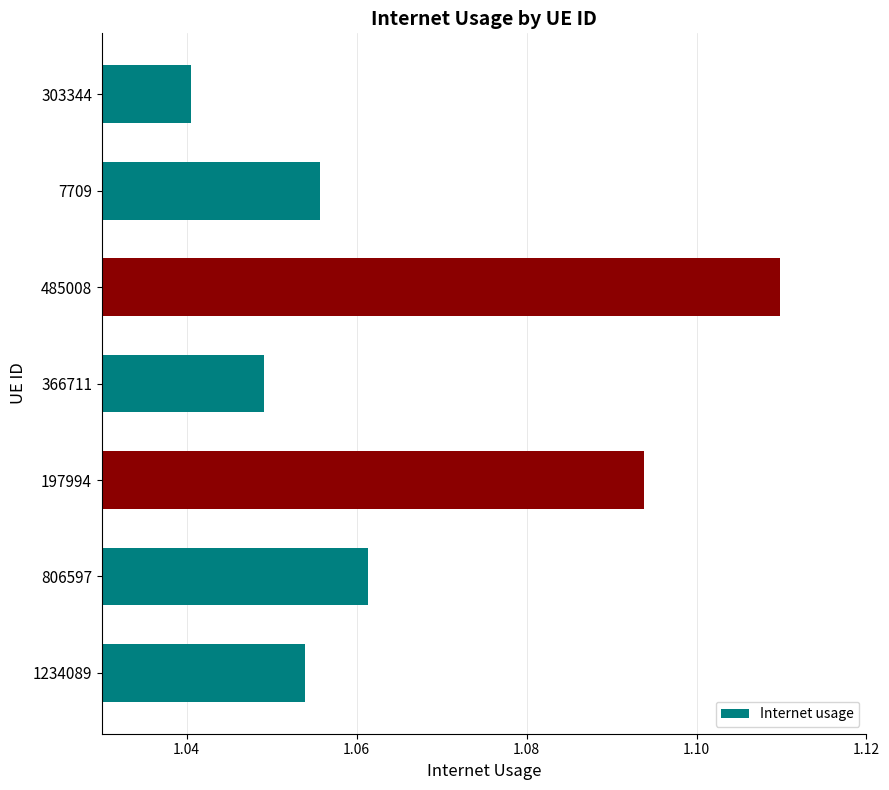

The value at 7709 is 0.6. True or false?

False